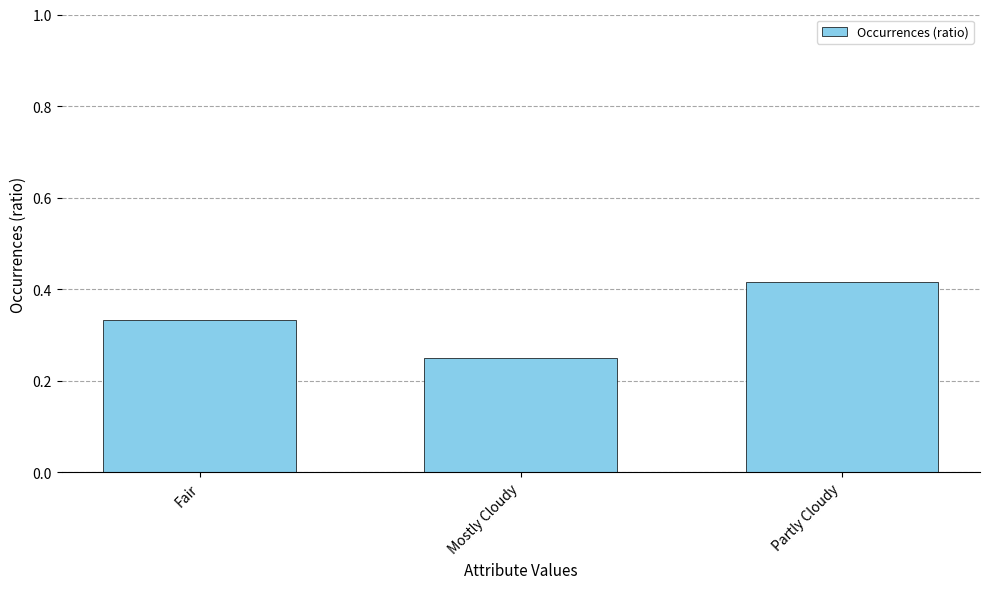

Are the bars horizontal?

No